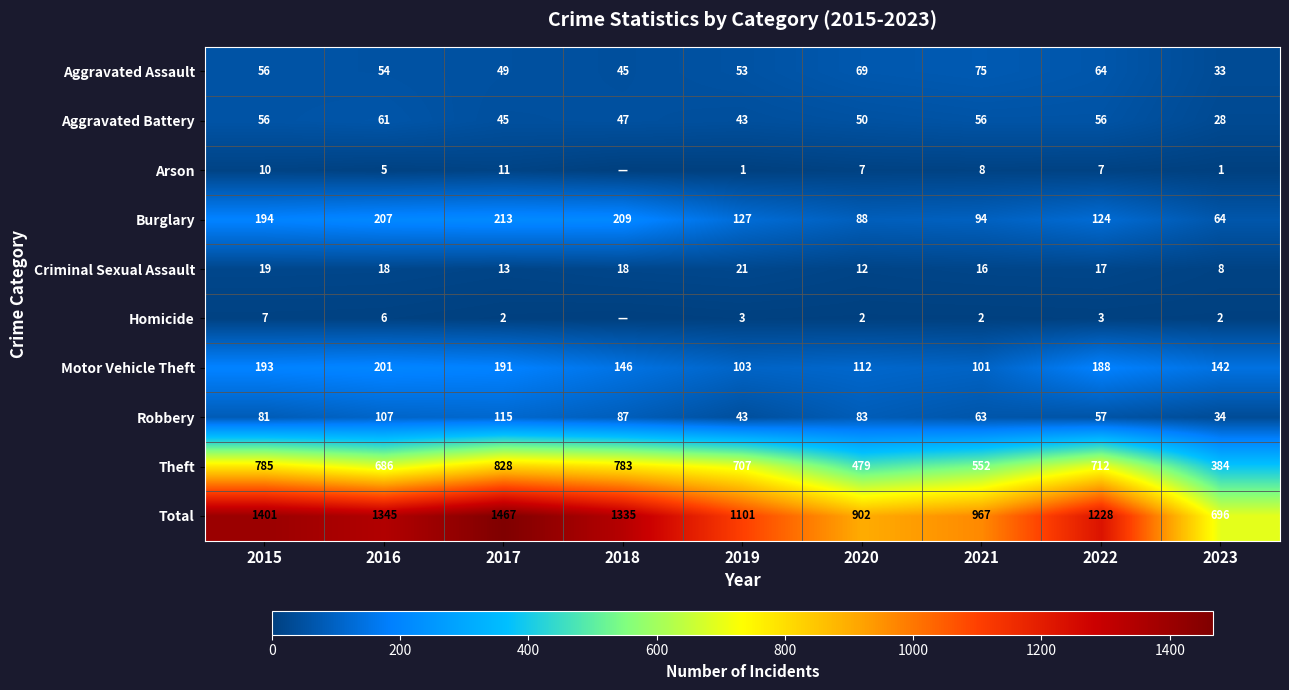

At which category is the sum across all series the highest?

2017